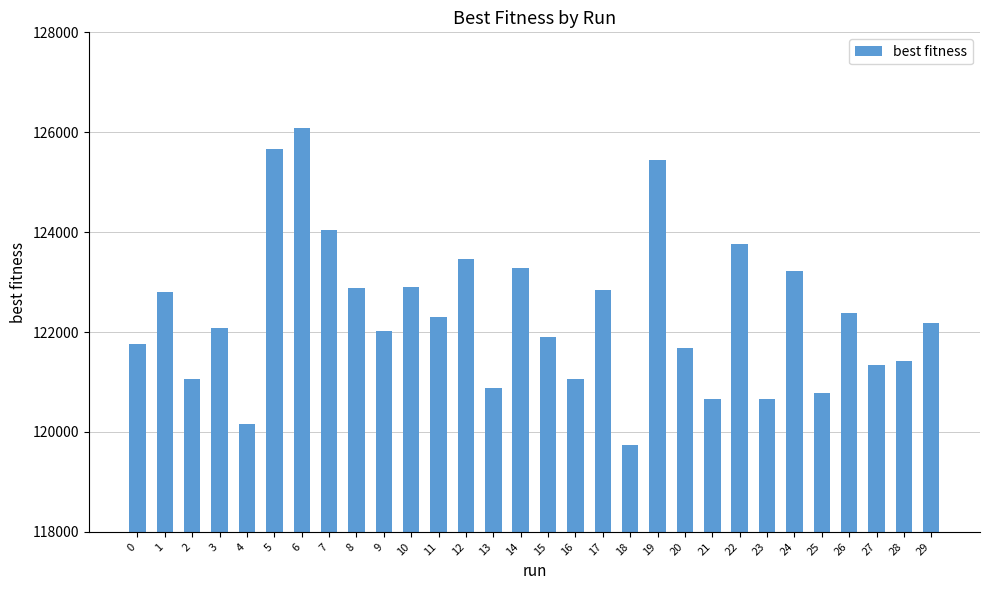

What is the smallest value displayed?

119735.8